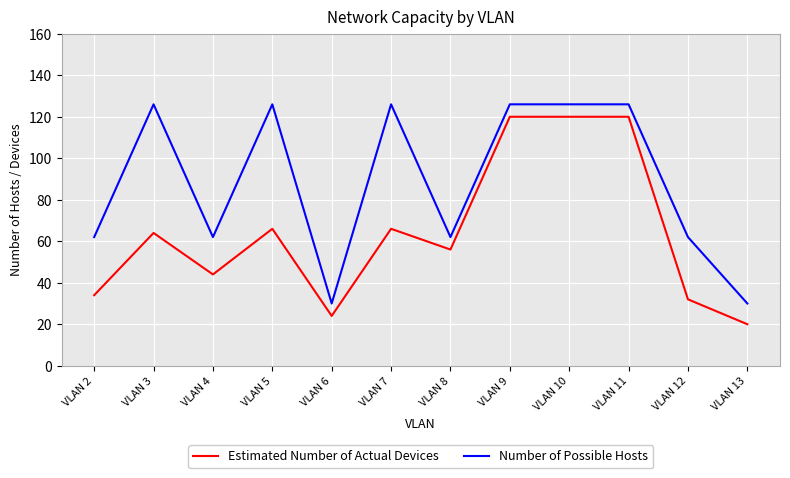

True or false: Estimated Number of Actual Devices has a value of 44 at VLAN 4.

True